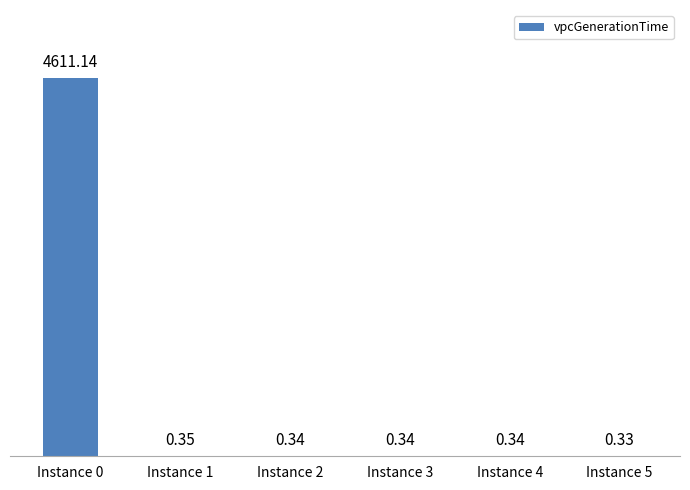

The value at Instance 0 is 1415.1. True or false?

False